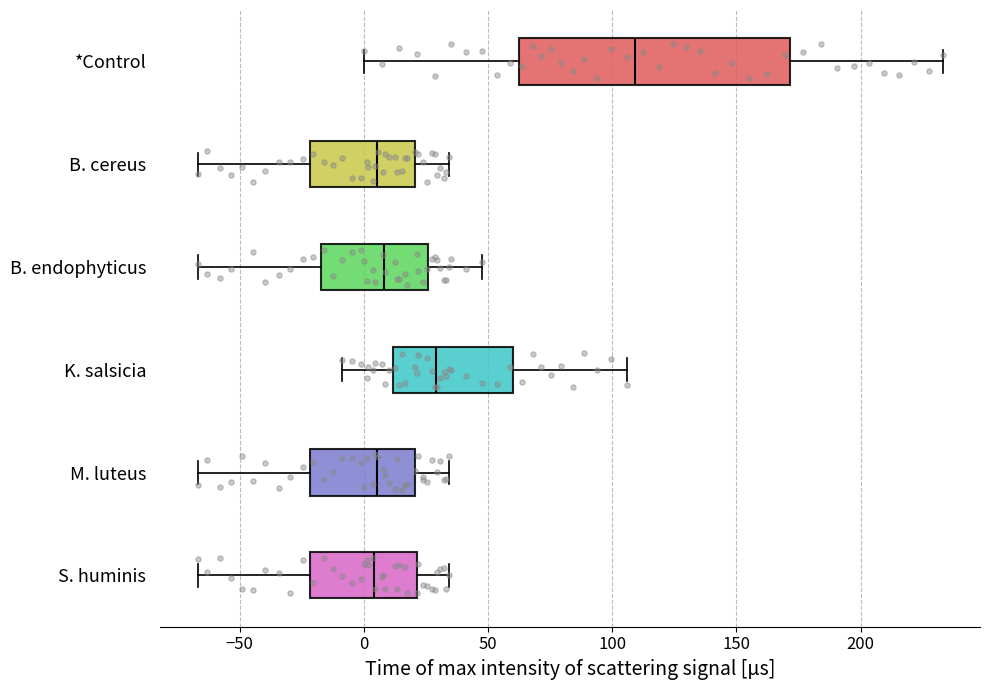

Reading bottom to top, read every box against the x-axis: the position of its median line, the range the box covers, and the ends of its whiskers. The values are not printed on the chart, so give them approximately, as read against the axis.

S. huminis: median 5, box -20 to 20, whiskers -65 to 35
M. luteus: median 5, box -20 to 20, whiskers -65 to 35
K. salsicia: median 30, box 10 to 60, whiskers -10 to 105
B. endophyticus: median 10, box -15 to 25, whiskers -65 to 50
B. cereus: median 5, box -20 to 20, whiskers -65 to 35
*Control: median 110, box 60 to 170, whiskers 0 to 235